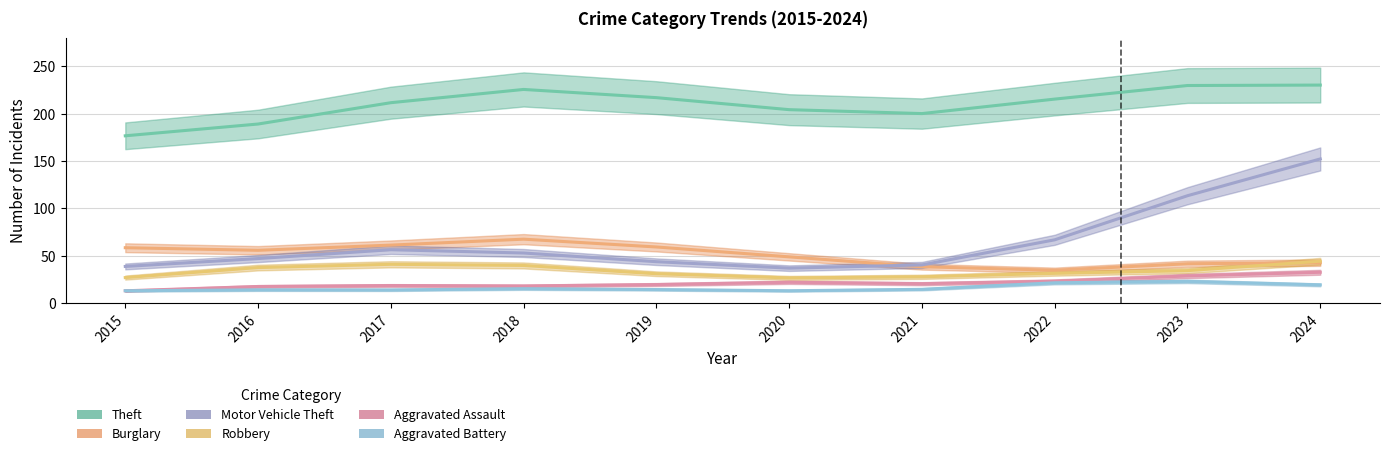

At which label does Burglary first exceed 51?

2015